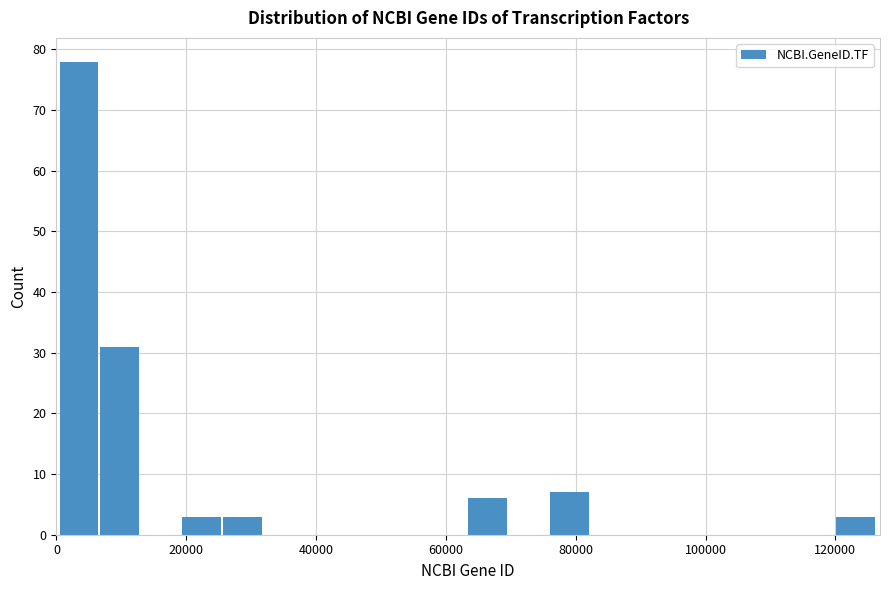

Read against the x-axis, roughly where is the centre of the tallest bar?

4000